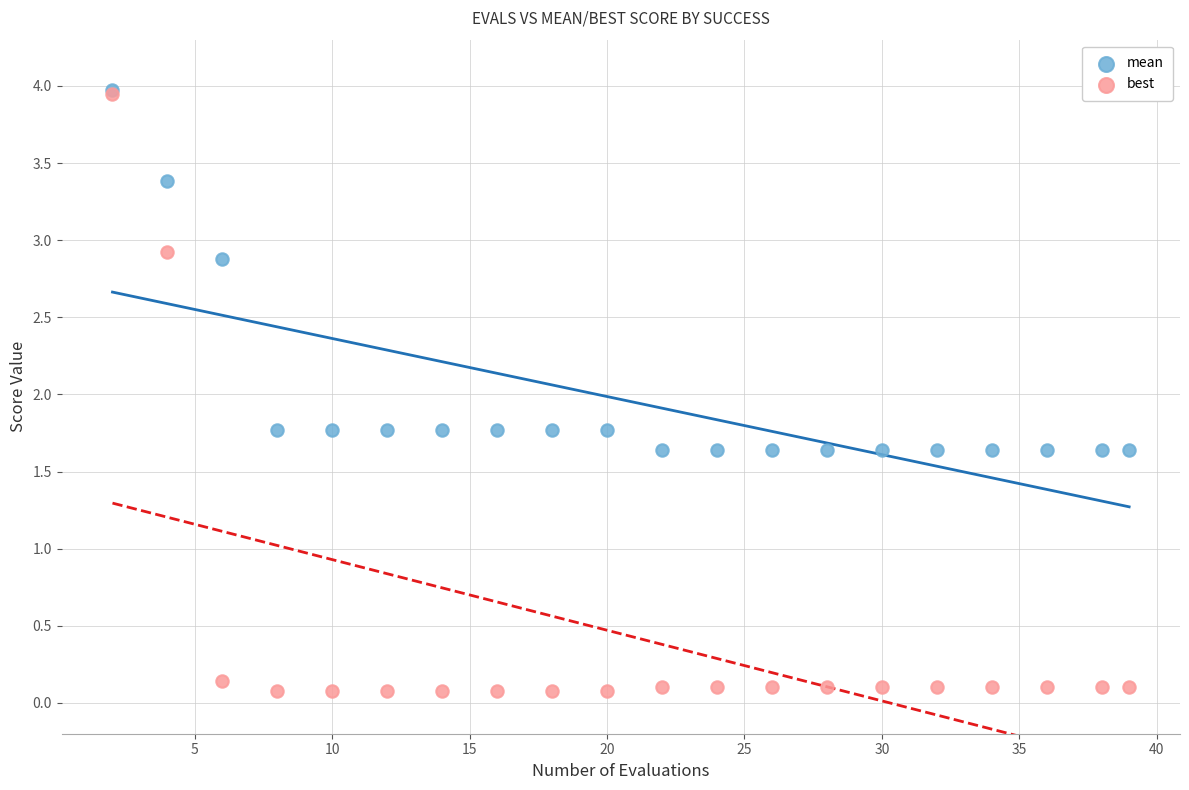

Which series has the largest Y range (max minus min)?

best